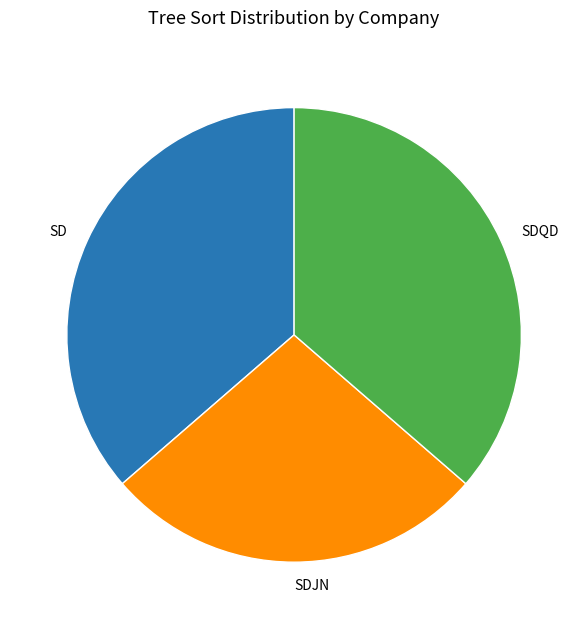

How many slices are in this pie chart?

3